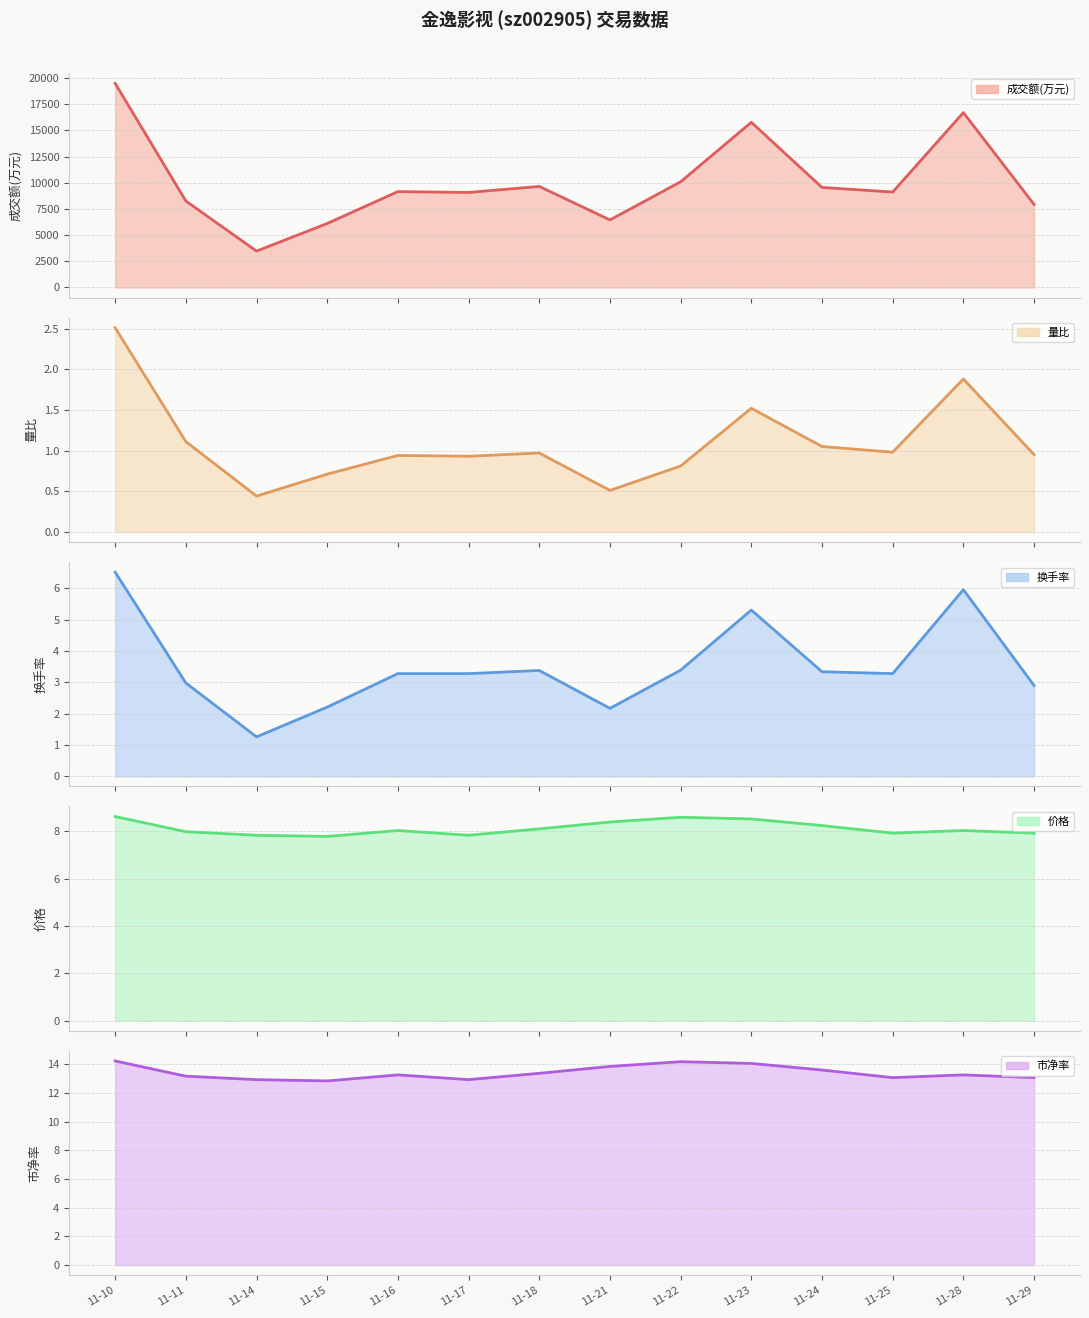

What is the spread (max minus min) of values at 11-24?

9548.0